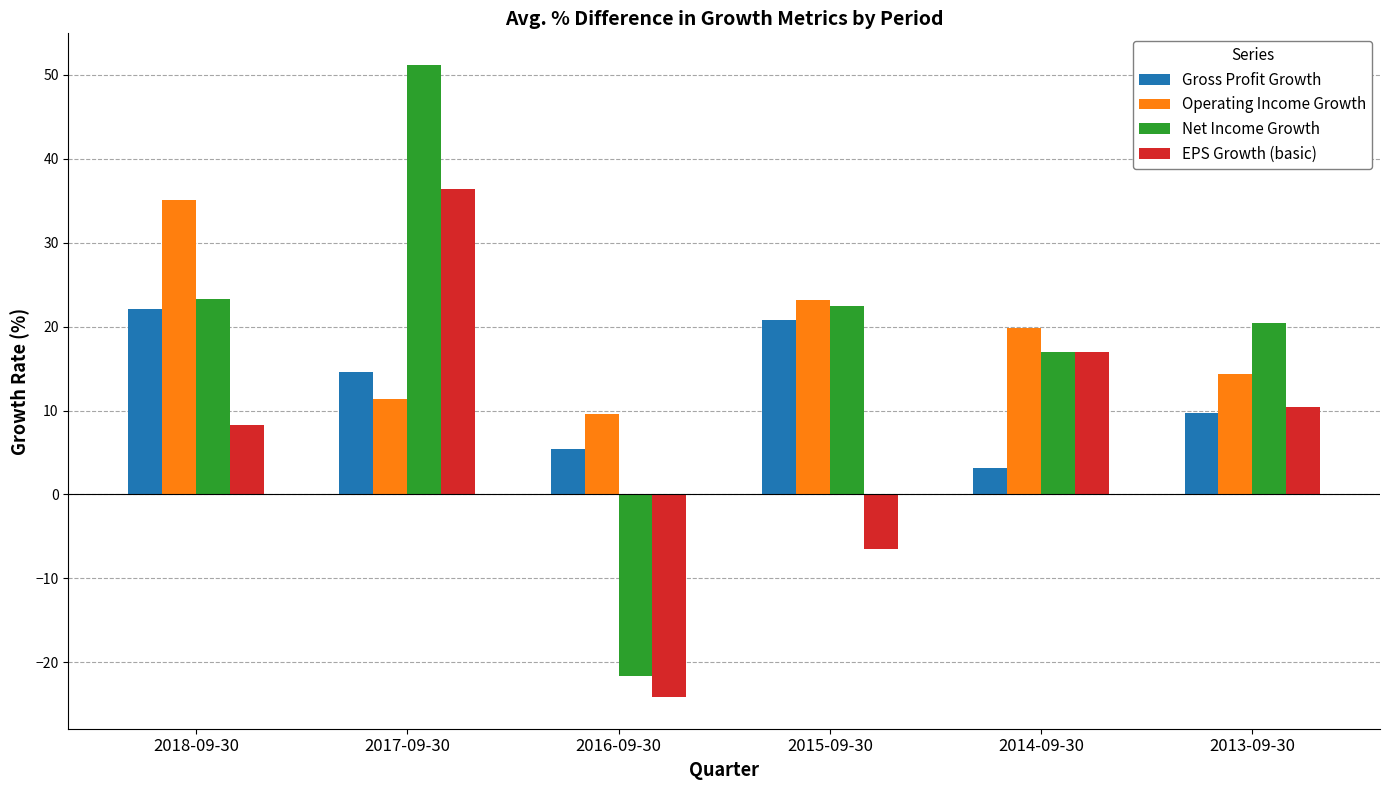

At 2016-09-30, list the series in order from largest to smallest.

Operating Income Growth, Gross Profit Growth, Net Income Growth, EPS Growth (basic)